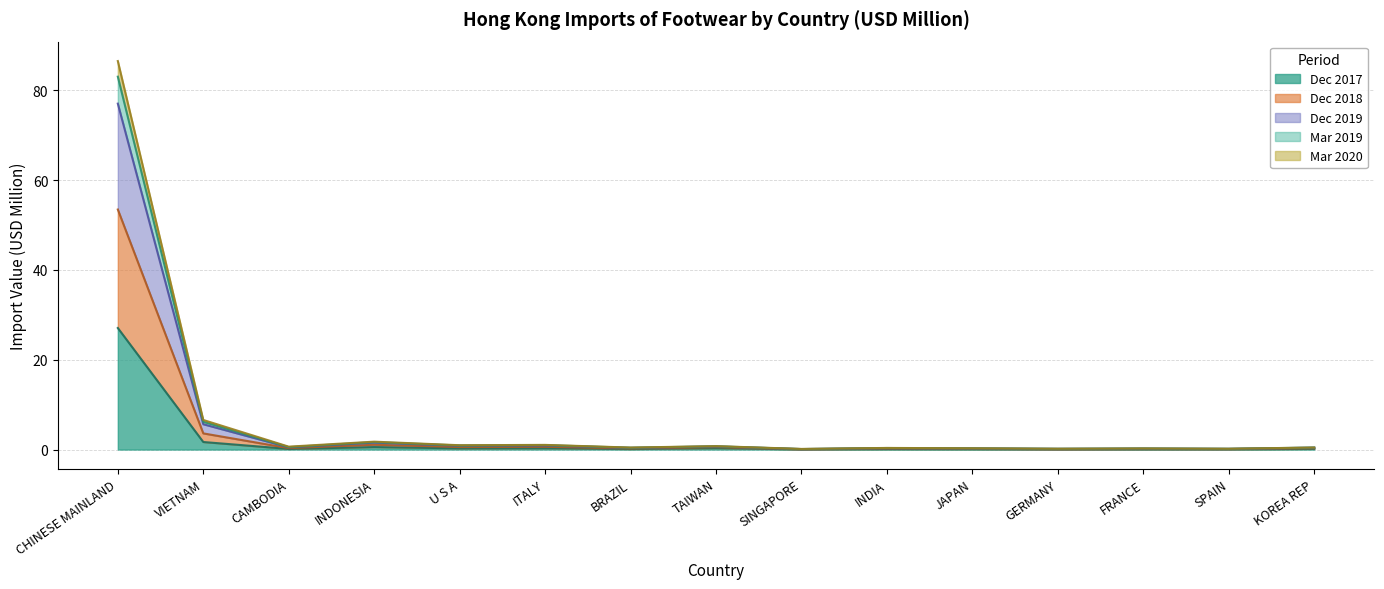

Is the value of 201712 at SINGAPORE greater than the value of 201812 at FRANCE?

No